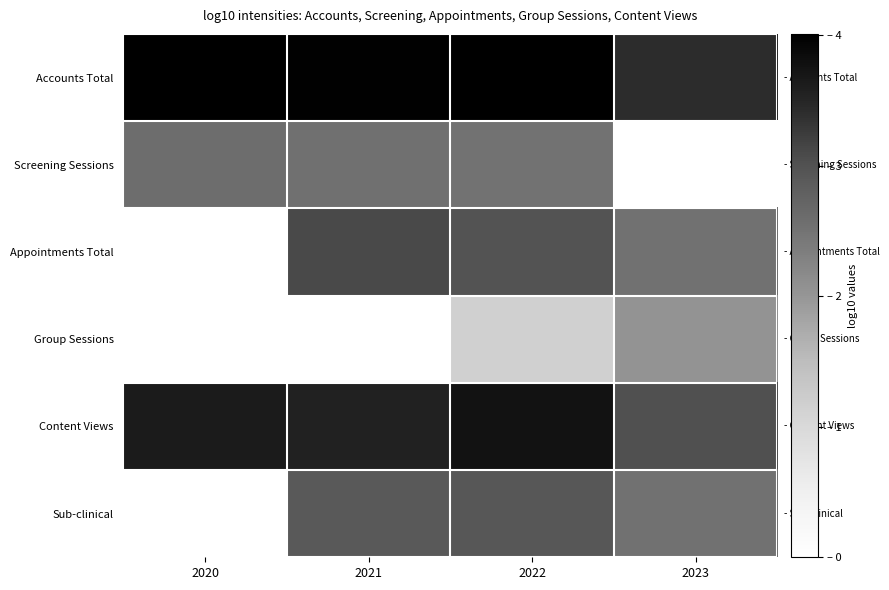

Rank the series at 2021 from highest to lowest value.

Accounts Total, Content Views, Appointments Total, Sub-clinical, Screening Sessions, Group Sessions